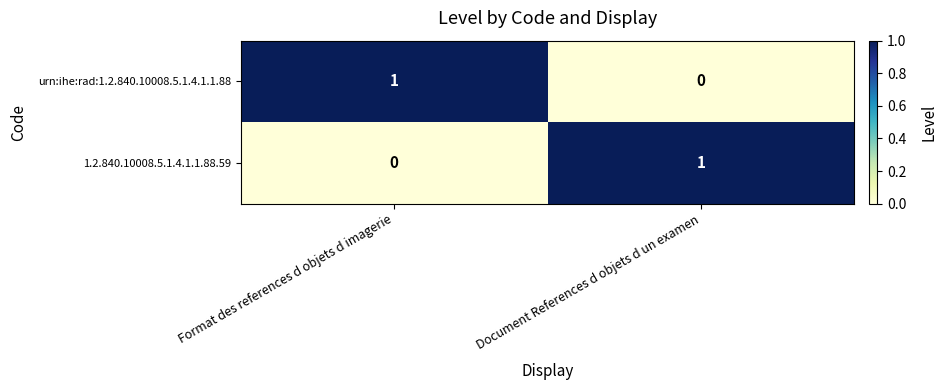

Rank the series at Document References d objets d un examen from highest to lowest value.

1.2.840.10008.5.1.4.1.1.88.59, urn:ihe:rad:1.2.840.10008.5.1.4.1.1.88